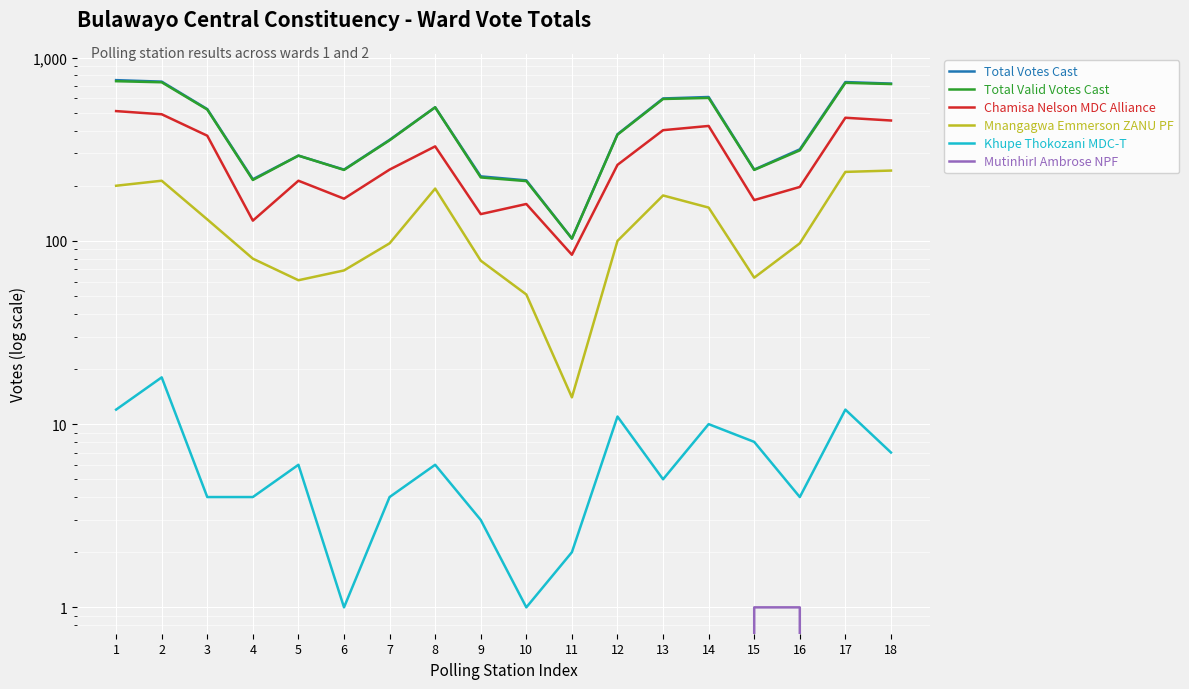

In Khupe Thokozani MDC-T, how many points are higher than both neighbors (excluding endpoints)?

6